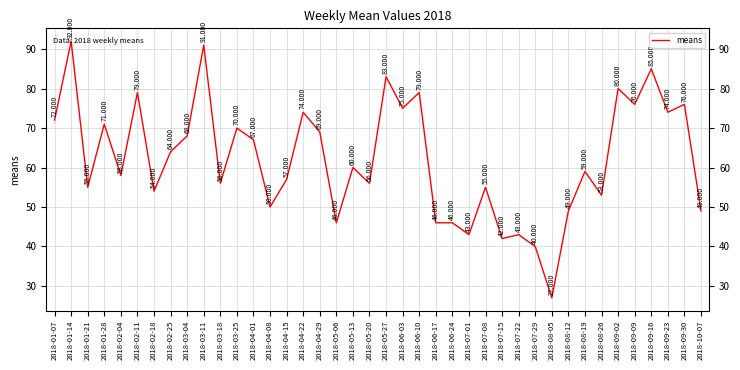

Rank the categories by value from lowest to highest.

2018-08-05, 2018-07-29, 2018-07-15, 2018-07-01, 2018-07-22, 2018-05-06, 2018-06-17, 2018-06-24, 2018-08-12, 2018-10-07, 2018-04-08, 2018-08-26, 2018-02-18, 2018-01-21, 2018-07-08, 2018-03-18, 2018-05-20, 2018-04-15, 2018-02-04, 2018-08-19, 2018-05-13, 2018-02-25, 2018-04-01, 2018-03-04, 2018-04-29, 2018-03-25, 2018-01-28, 2018-01-07, 2018-04-22, 2018-09-23, 2018-06-03, 2018-09-09, 2018-09-30, 2018-02-11, 2018-06-10, 2018-09-02, 2018-05-27, 2018-09-16, 2018-03-11, 2018-01-14